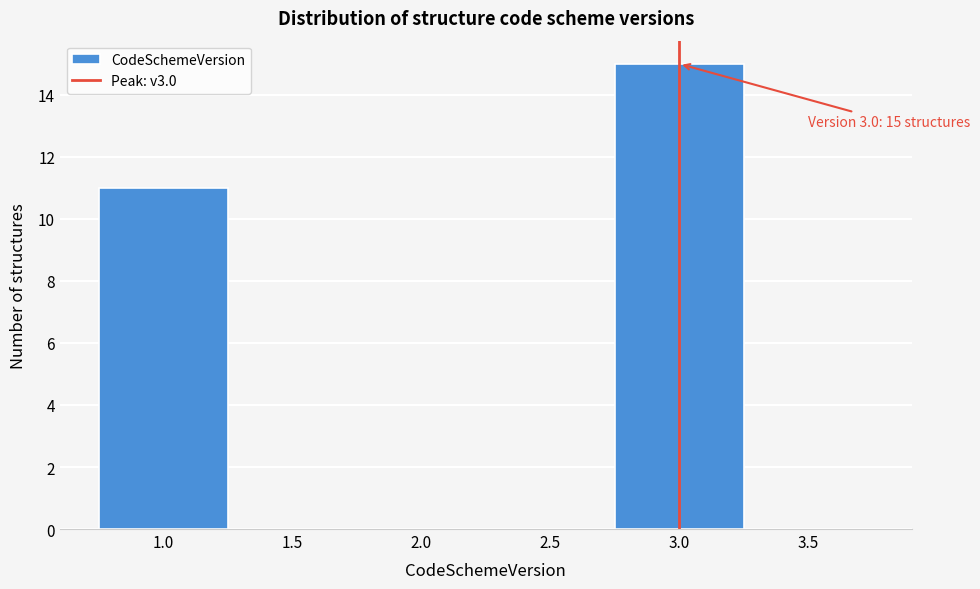

Over which range of the x-axis is the bar tallest?

2.75 to 3.25